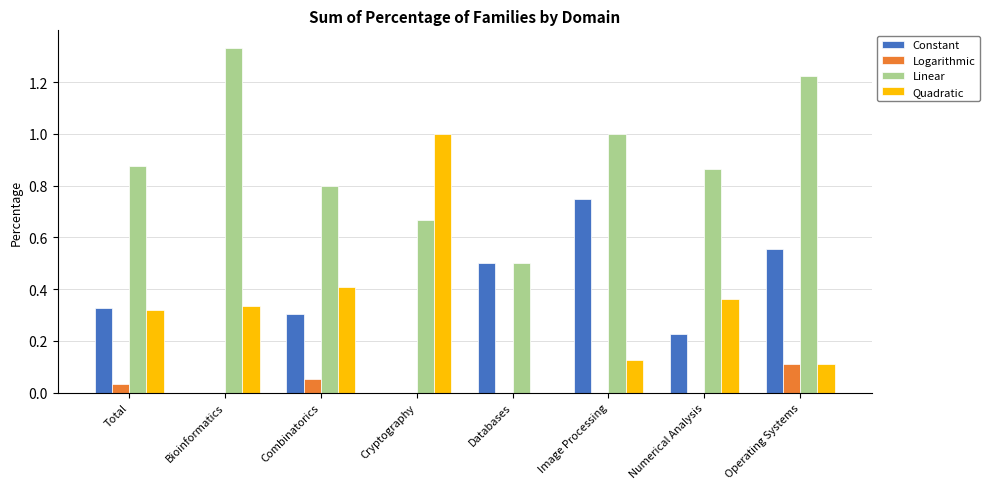

What is the total value across all series at Total?

1.6